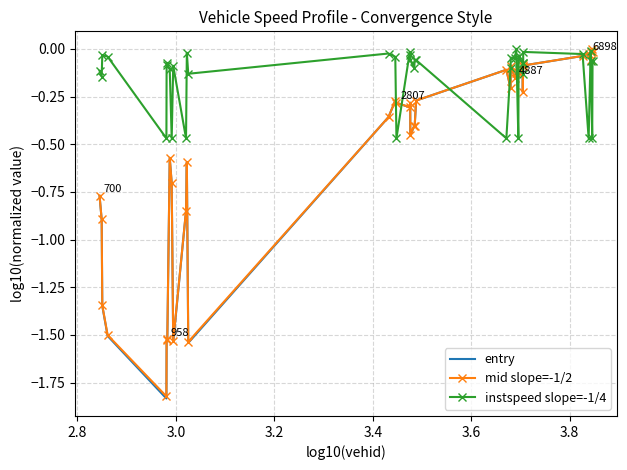

Which series has the largest total across all categories?

instspeed slope=-1/4